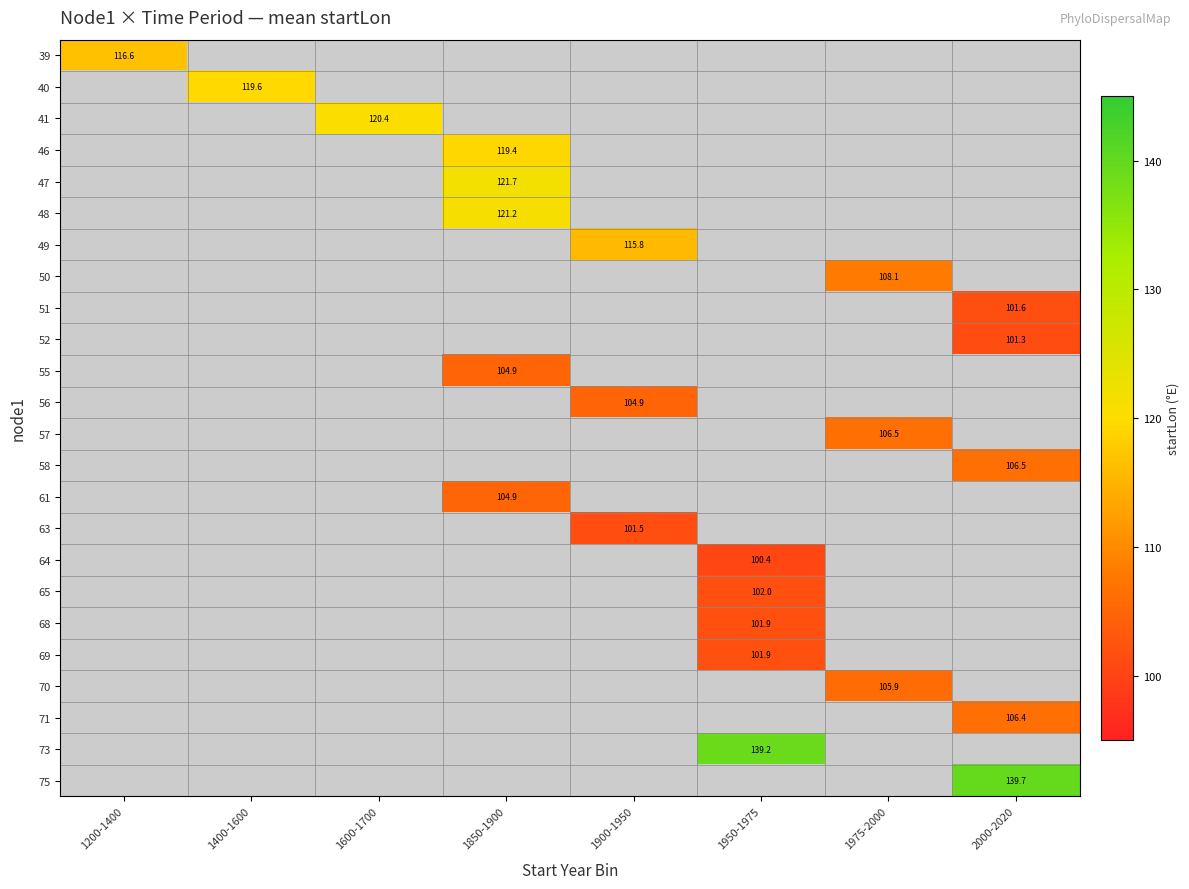

Is it true that 55 equals 104.9 at 1850-1900?

True